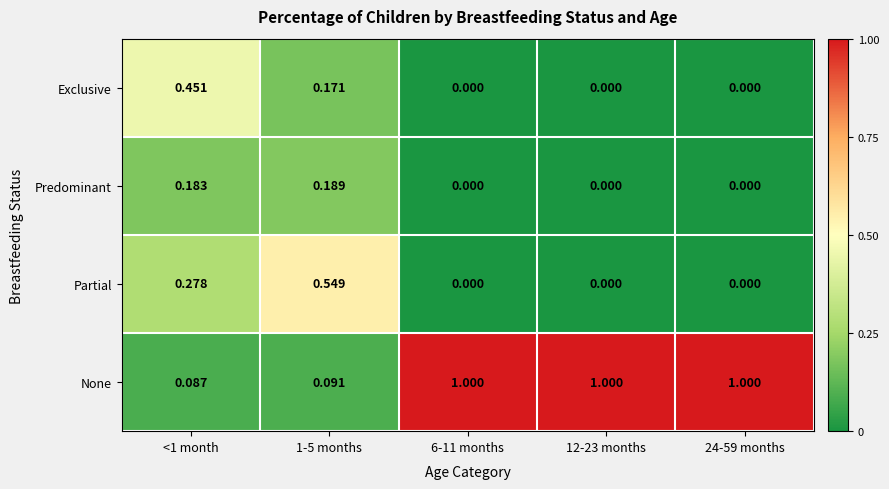

At <1 month, list the series in order from largest to smallest.

Exclusive, Partial, Predominant, None